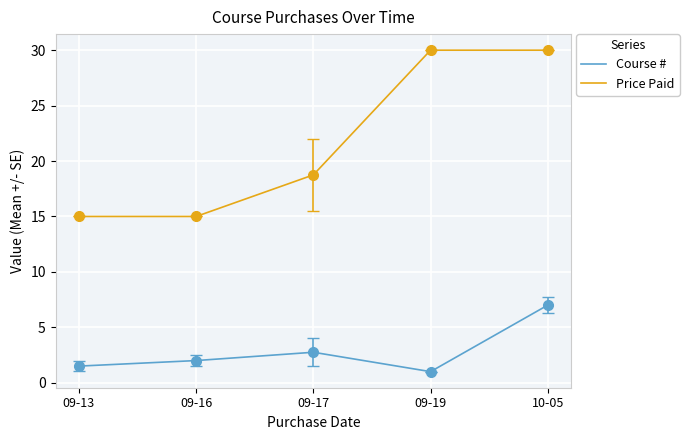

The value of Course # at 10-05 is 7.0. True or false?

True